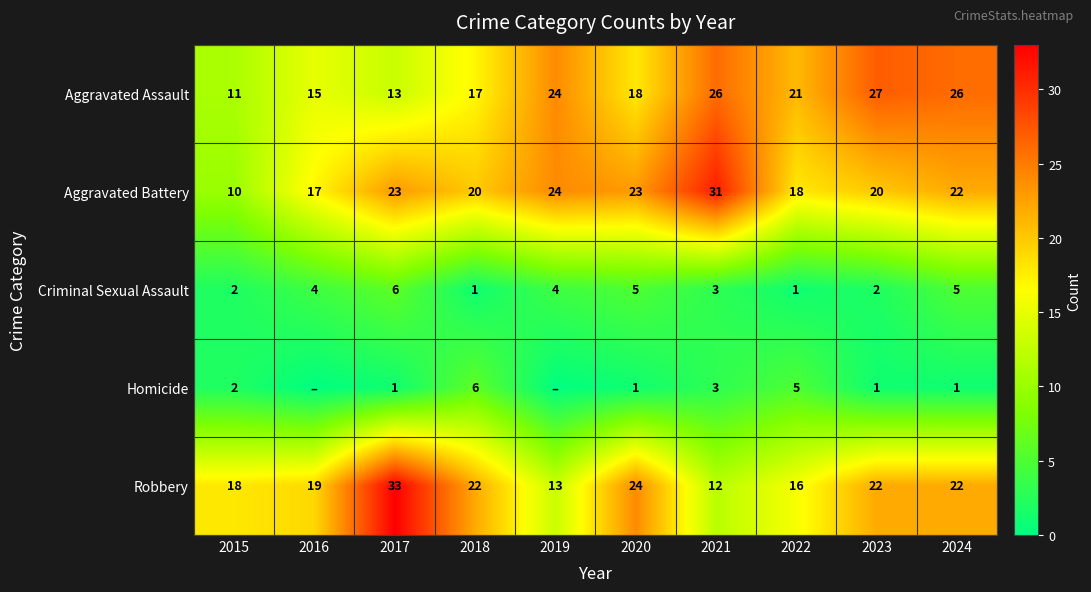

What is the spread (max minus min) of values at 2018?

21